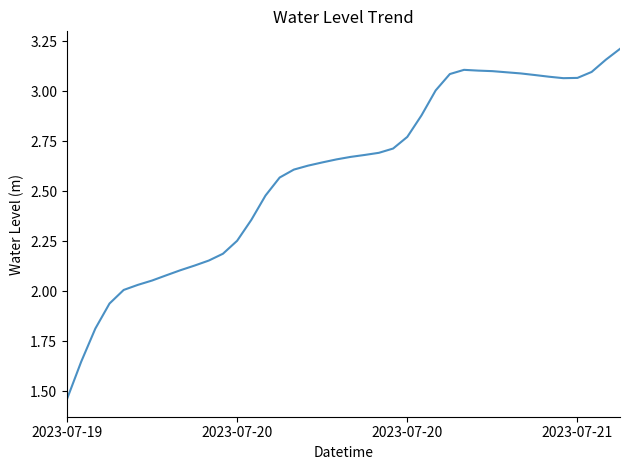

What is the sum of all values?

103.5